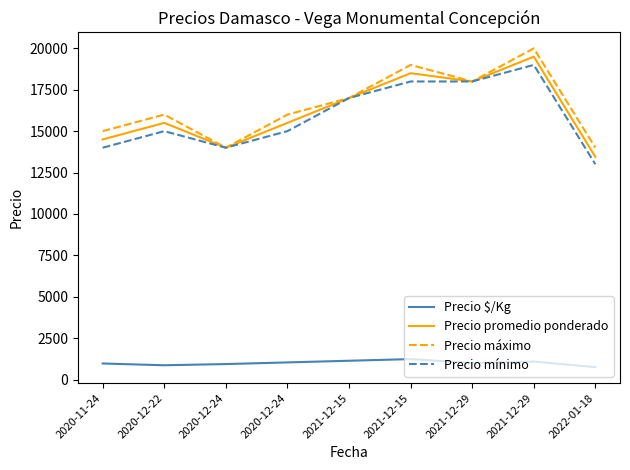

Where does the Precio promedio ponderado series first go above 15500?

2021-12-15